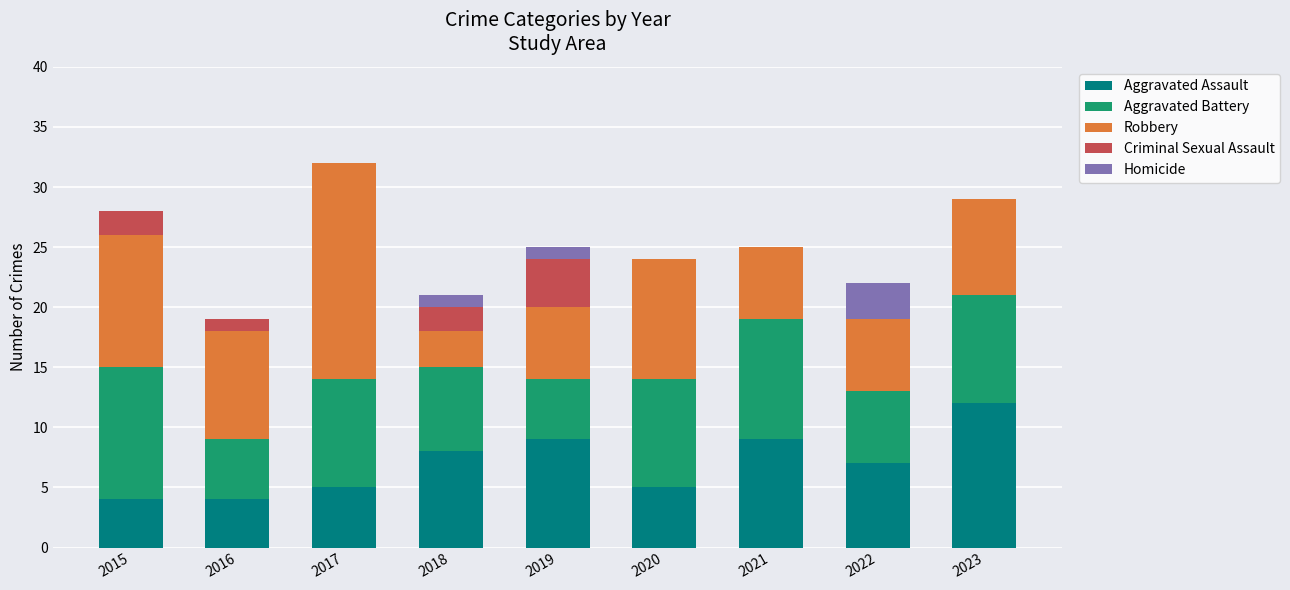

What is the sum of all Aggravated Assault values?

63